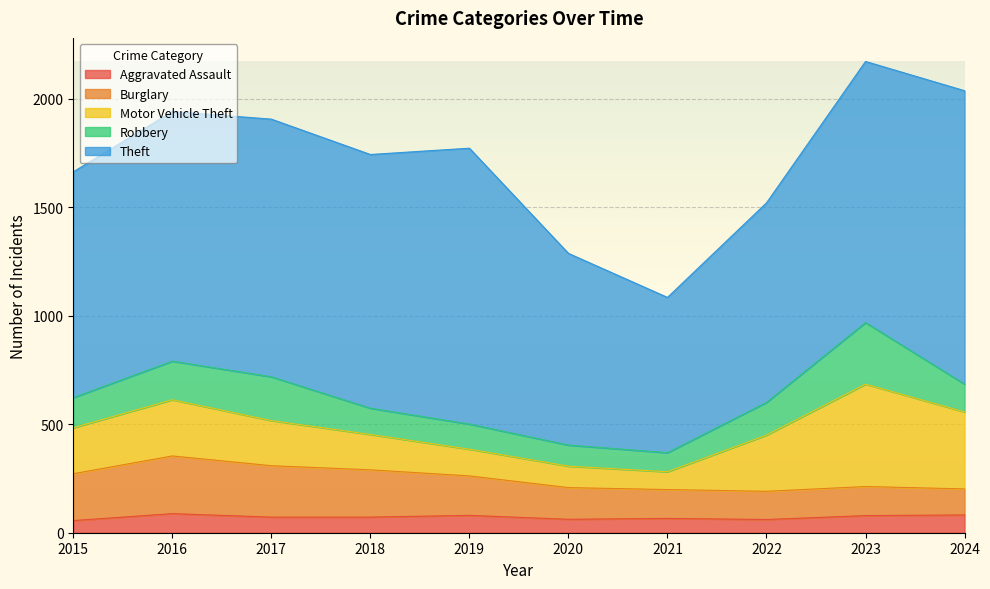

True or false: Theft and Motor Vehicle Theft intersect in this chart.

False